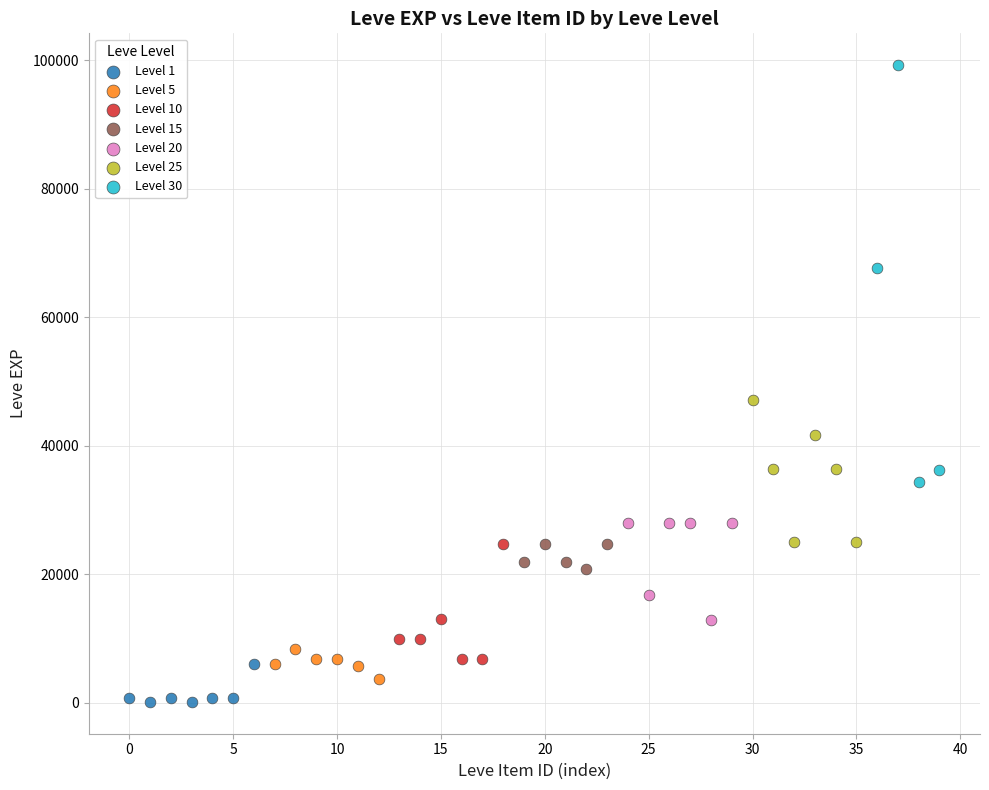

Which series contains the highest Y value?

Level 30